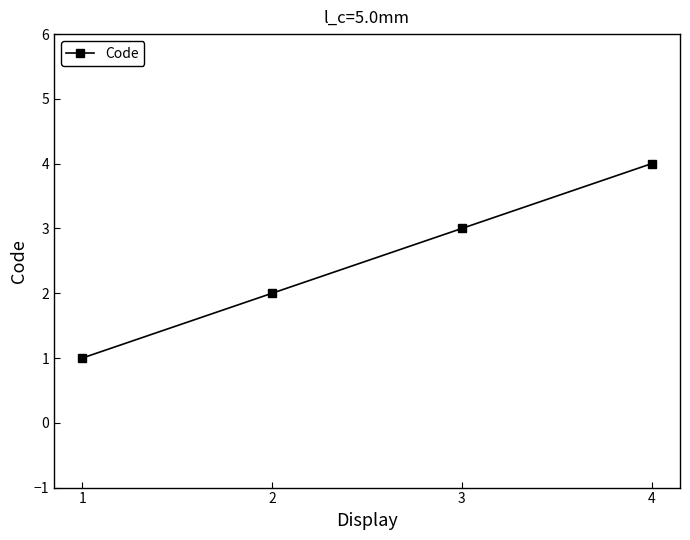

Where is the data nearest to the value 2?

2